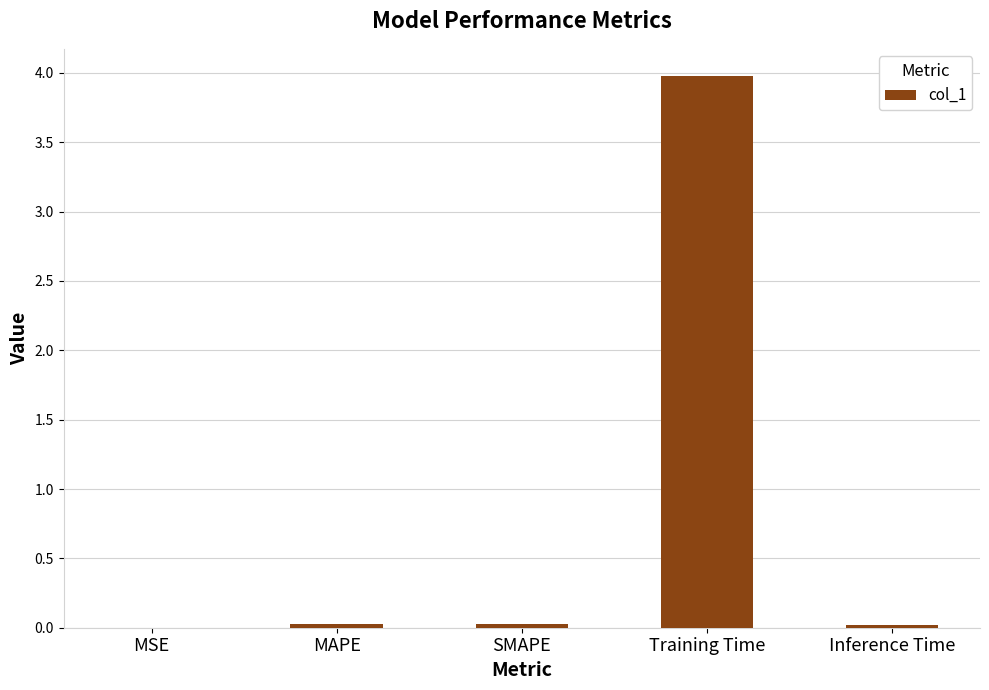

Which has a higher value, Training Time or MSE?

Training Time